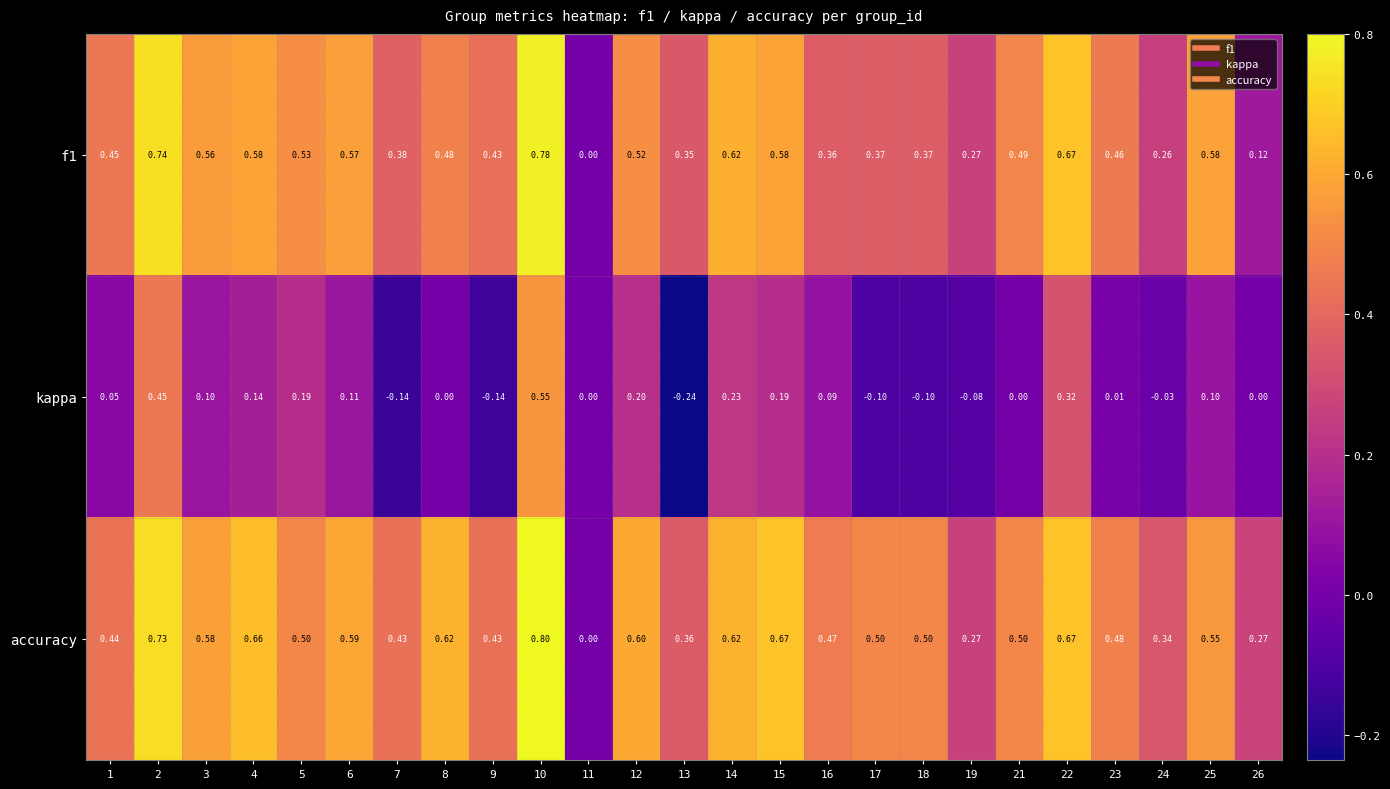

Which series changed the most between 9 and 16?

kappa